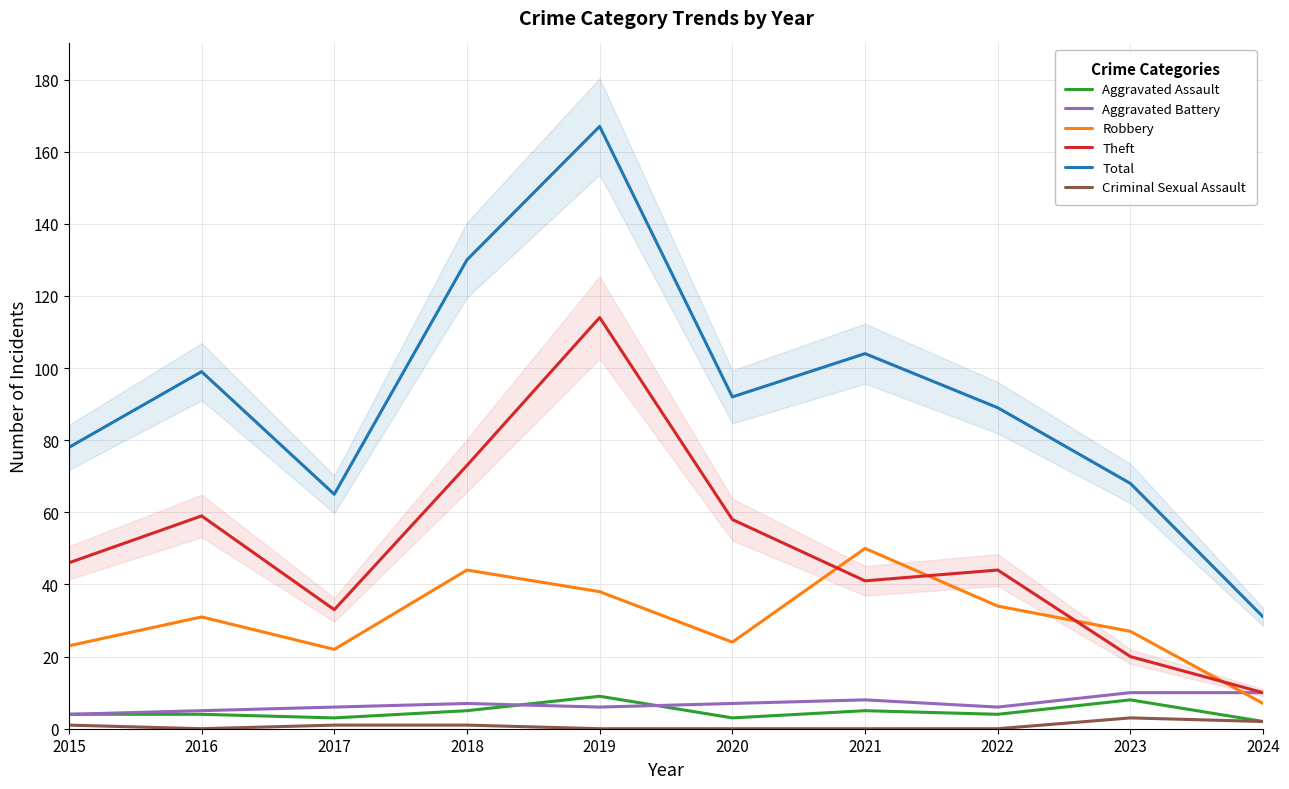

What are all the series names shown in the legend?

Aggravated Assault, Aggravated Battery, Robbery, Theft, Total, Criminal Sexual Assault